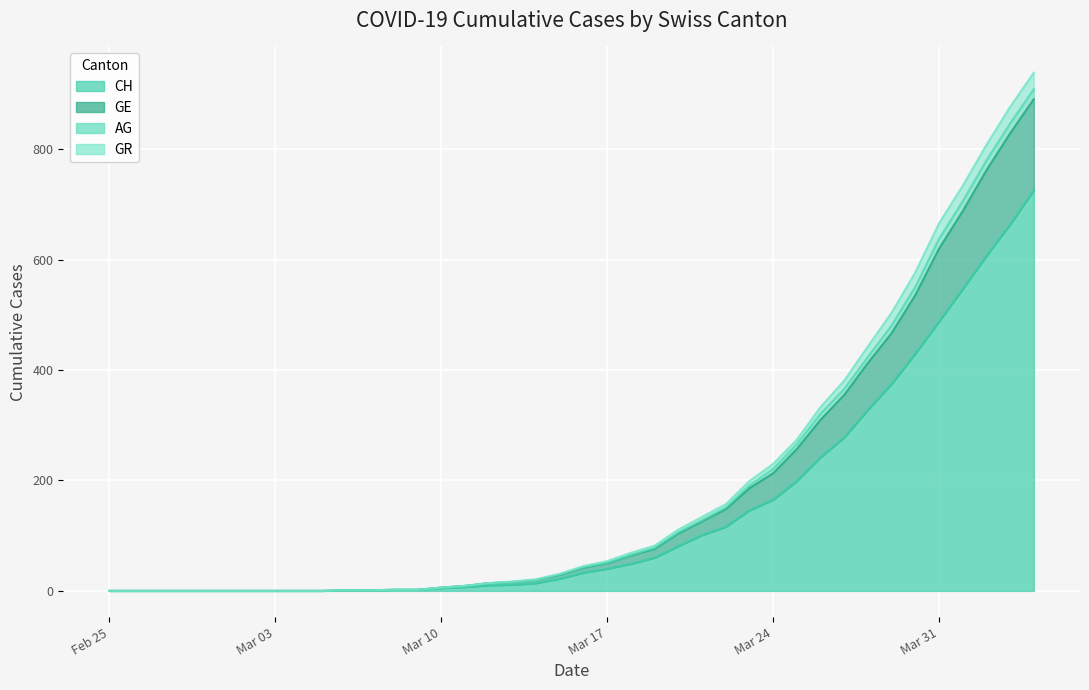

What is the difference between the second highest and minimum values in the AG series?

877.0